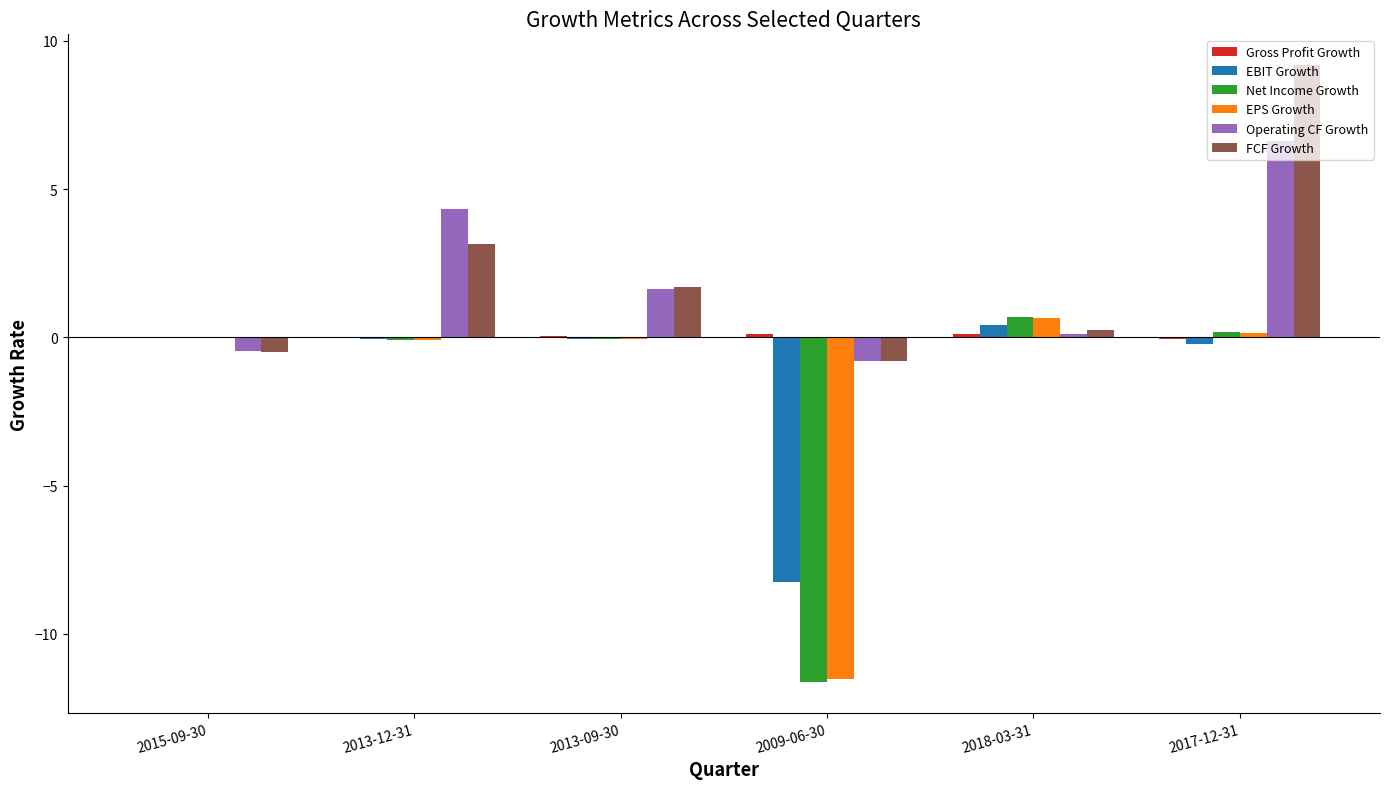

Which series changed the most between 2018-03-31 and 2017-12-31?

FCF Growth